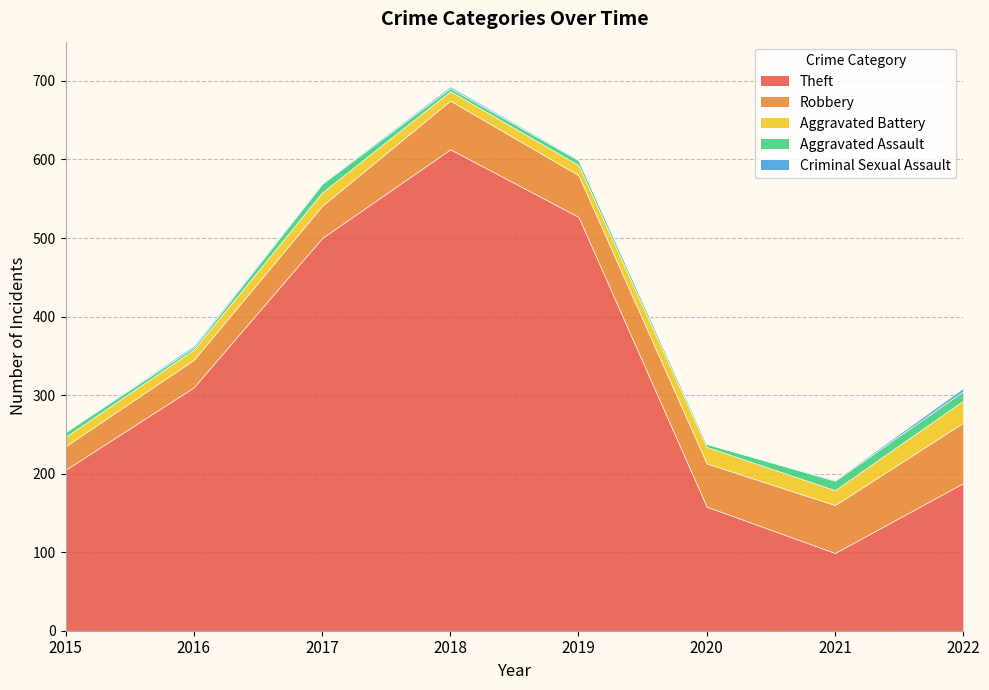

Reading left to right, list all the values displayed in this chart.

Theft: 2015=205	2016=310	2017=500	2018=613	2019=527	2020=158	2021=99	2022=188
Robbery: 2015=30	2016=35	2017=41	2018=62	2019=53	2020=55	2021=61	2022=77
Aggravated Battery: 2015=12	2016=13	2017=17	2018=12	2019=13	2020=21	2021=19	2022=28
Aggravated Assault: 2015=6	2016=3	2017=11	2018=4	2019=6	2020=4	2021=12	2022=12
Criminal Sexual Assault: 2015=0	2016=2	2017=1	2018=2	2019=1	2020=0	2021=1	2022=4